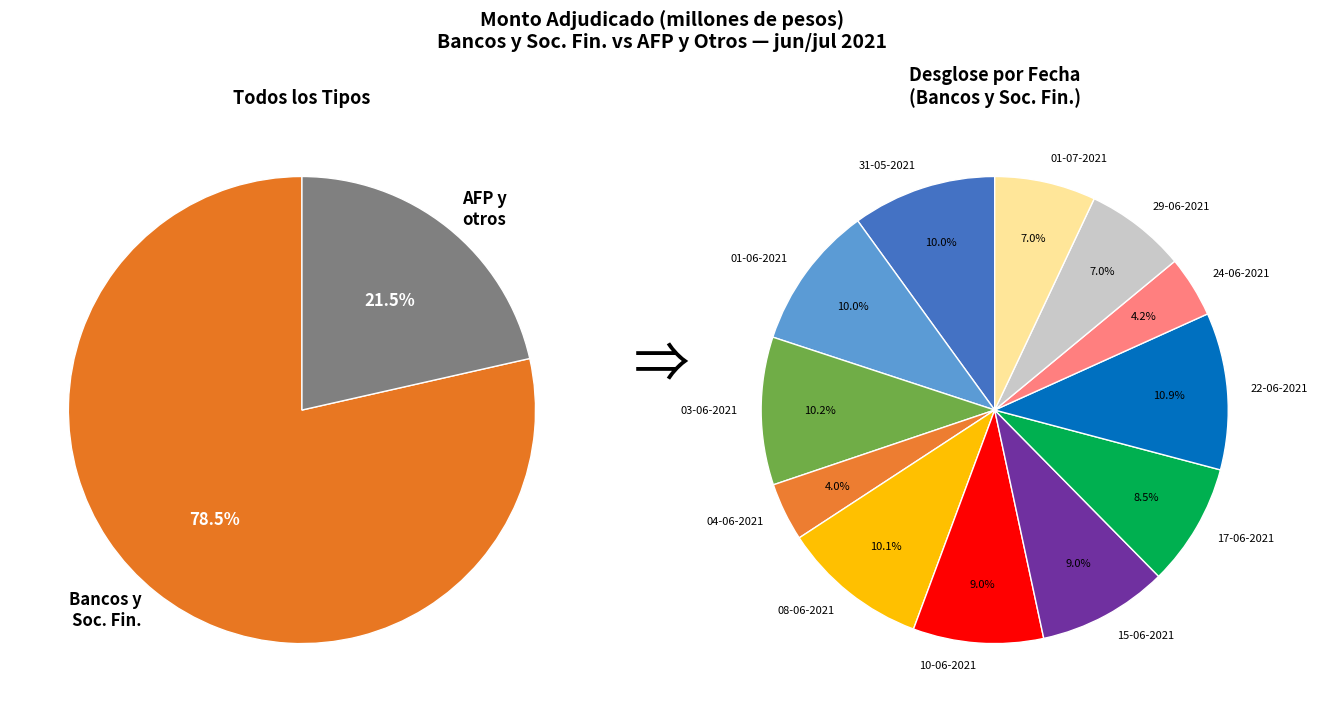

To the nearest percent, what is the difference between the largest and smallest slice percentages?

7%